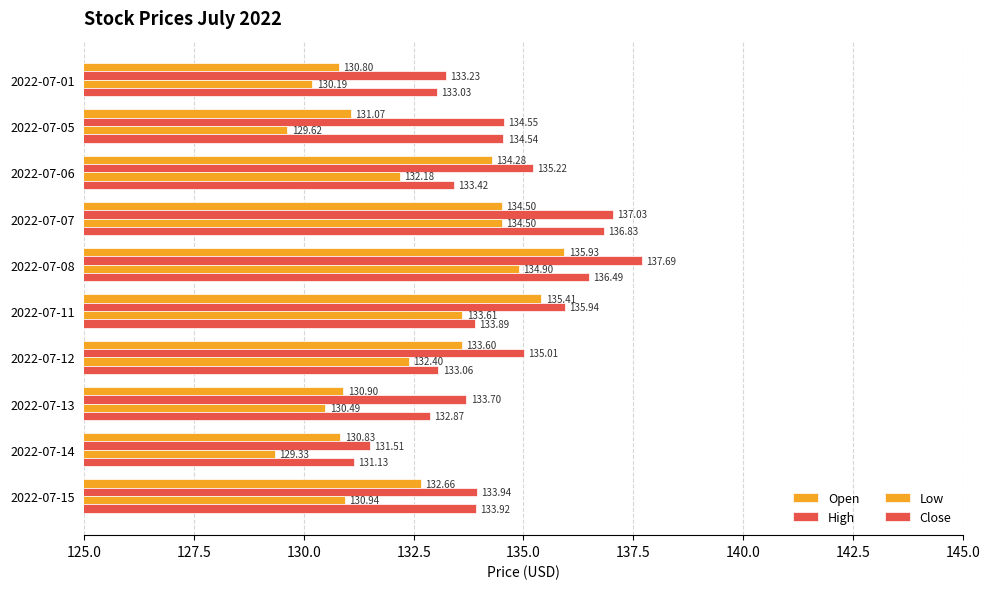

Which series has the widest spread of values?

High